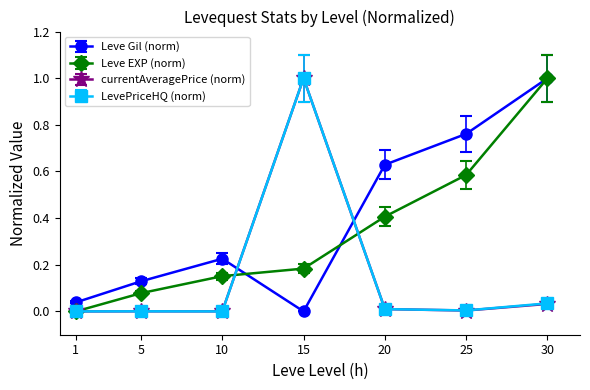

After their last crossing, which series has the higher values: Leve Gil (norm) or LevePriceHQ (norm)?

Leve Gil (norm)